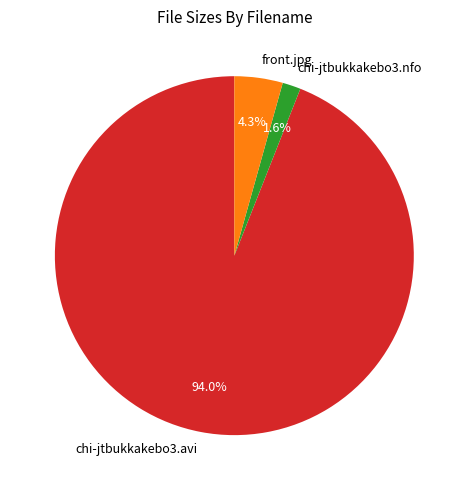

Does chi-jtbukkakebo3.avi represent more than half of the total?

Yes